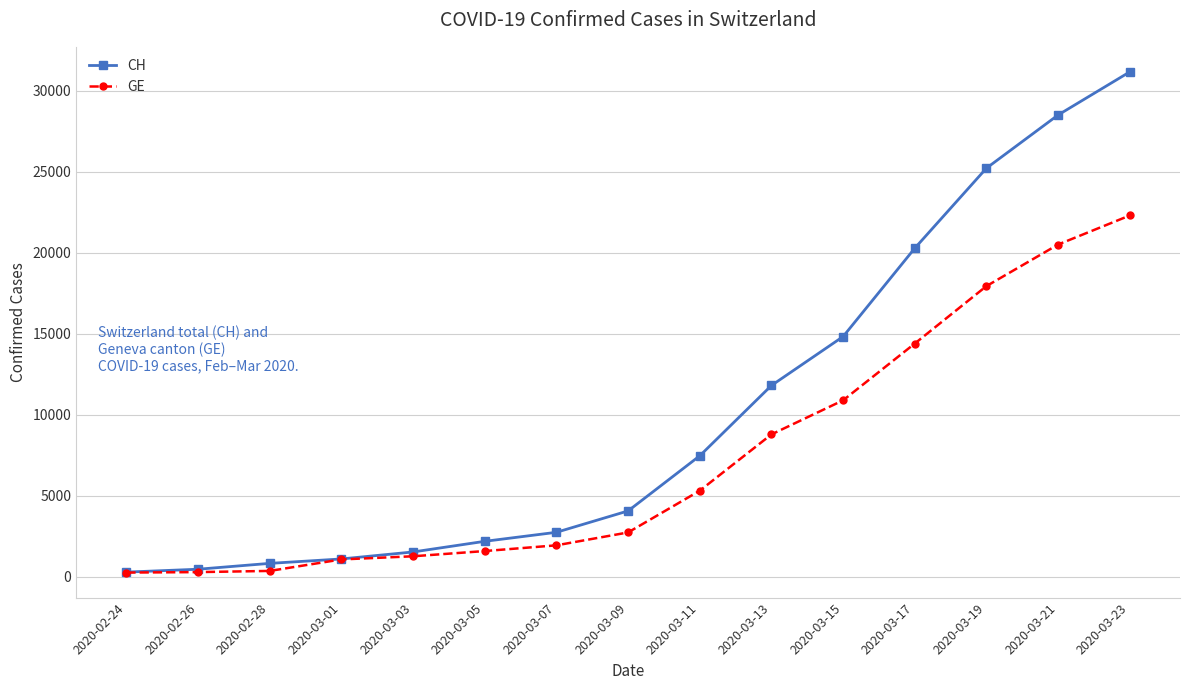

What is the average value of the GE series?

7318